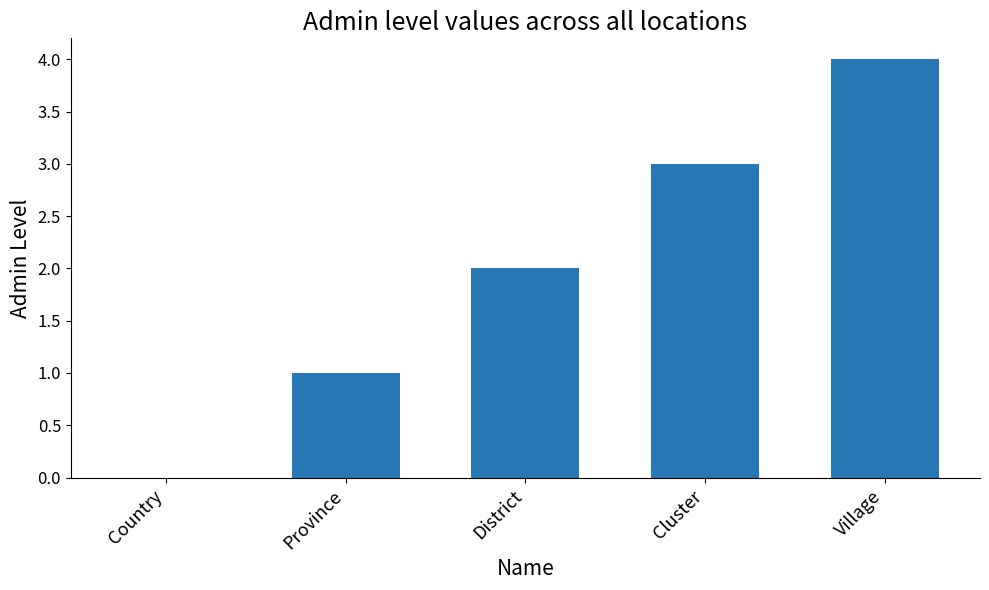

The value at District is 3. True or false?

False